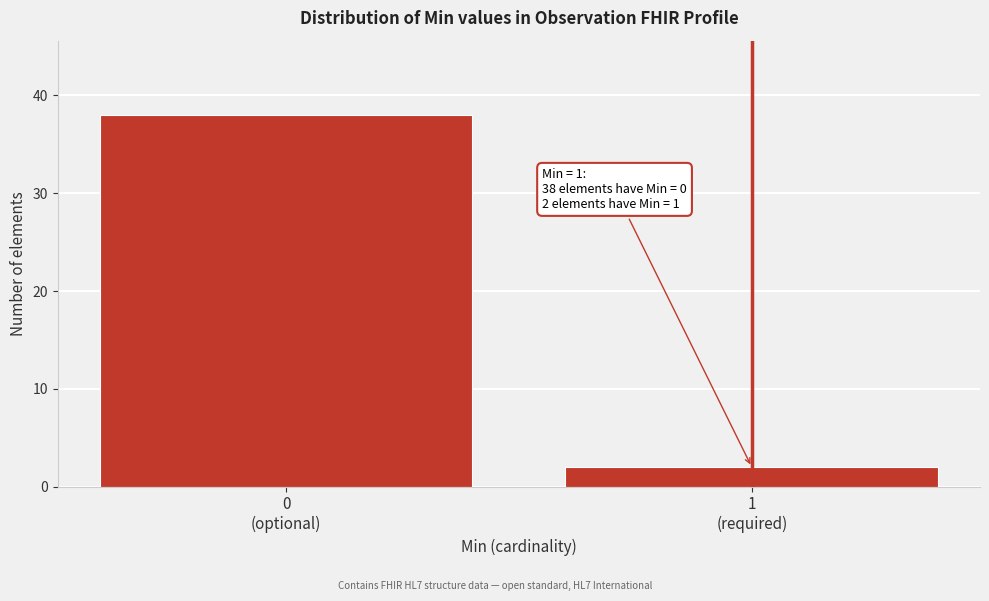

Reading left to right, what are all the values shown in this chart?

38	2